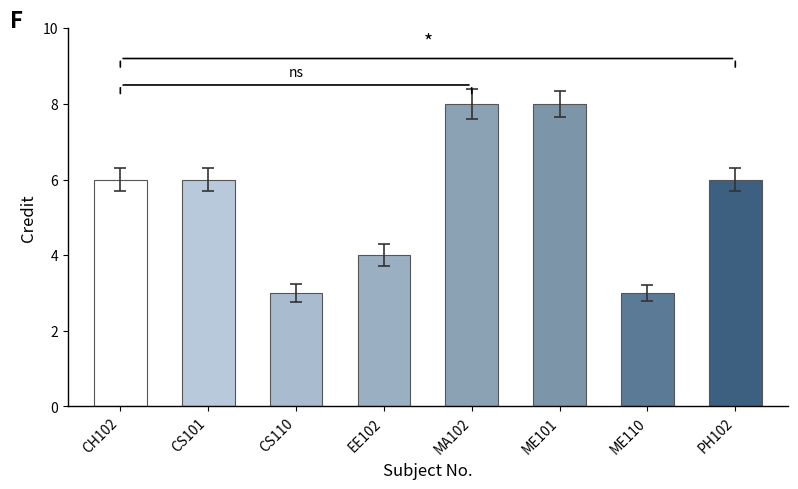

Between CS101 and ME110, which is larger?

CS101